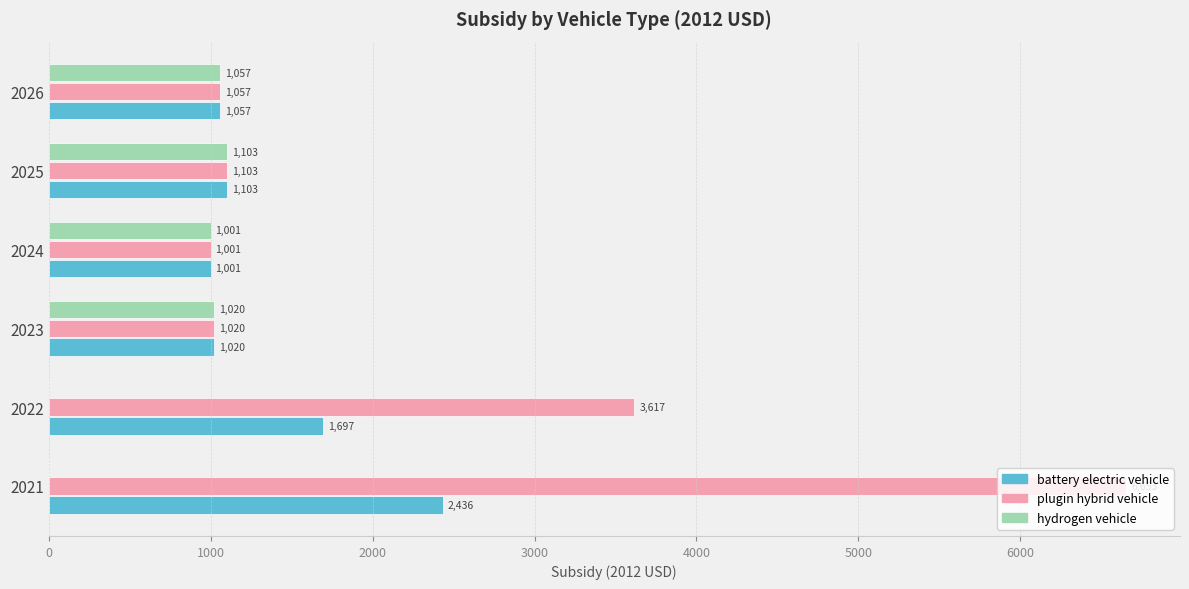

Which category has the highest value across all series?

2021